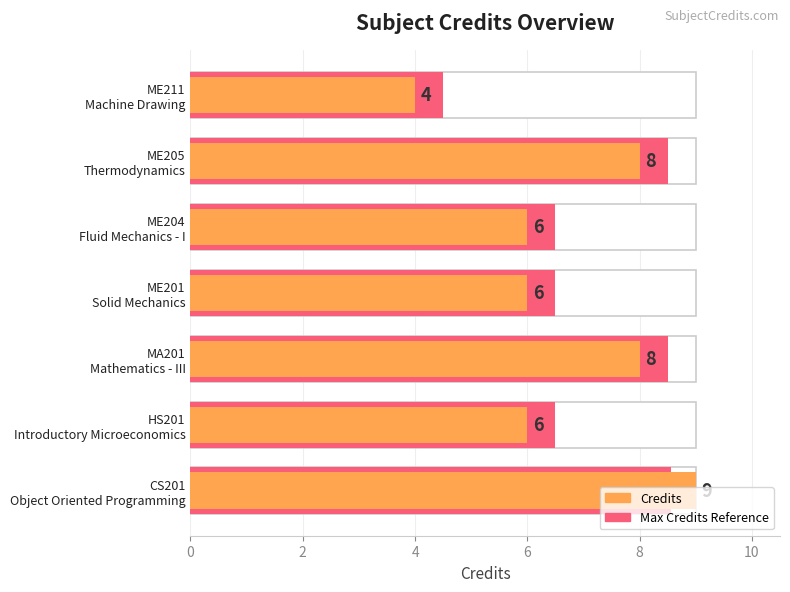

Where is Max Credits Reference nearest to the value 6?

HS201 Introductory Microeconomics